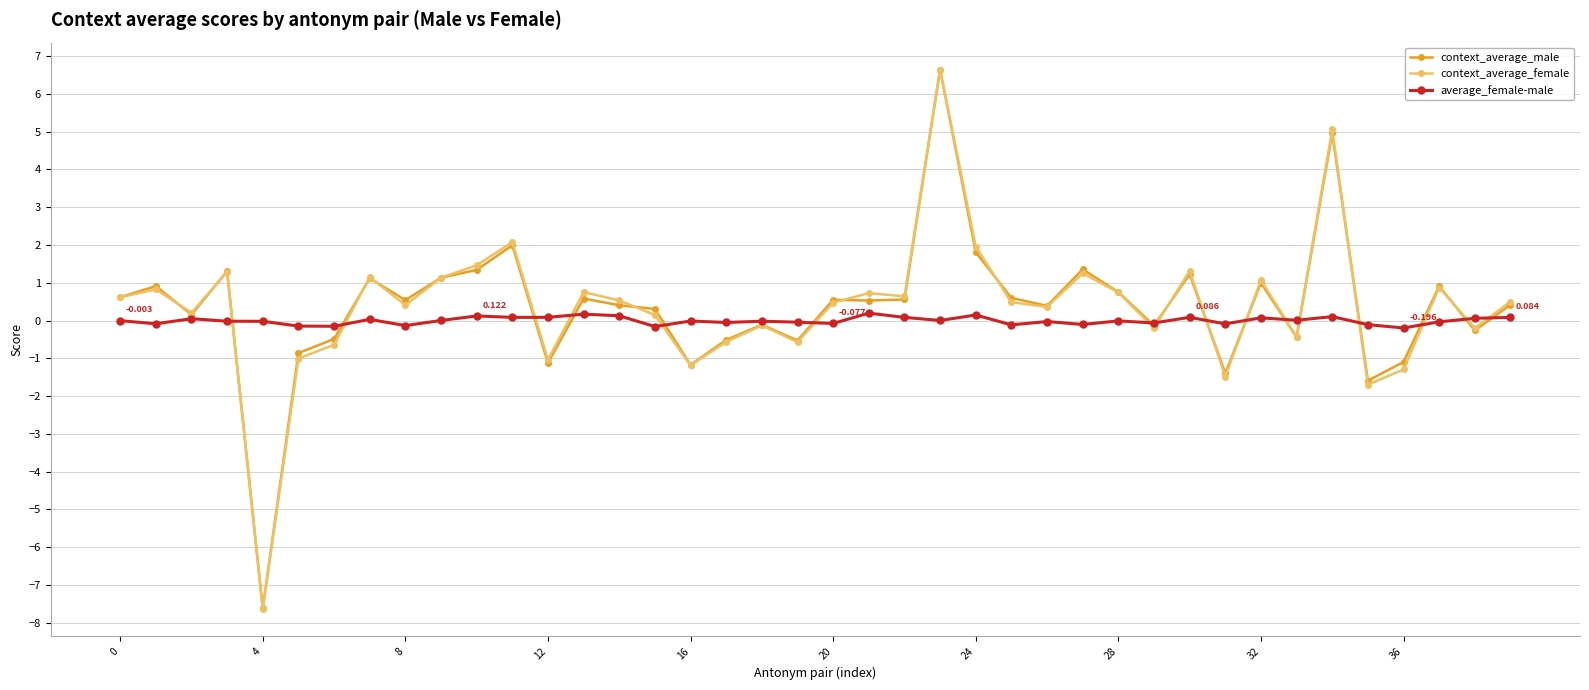

What is the lowest value of the context_average_male series?

-7.6